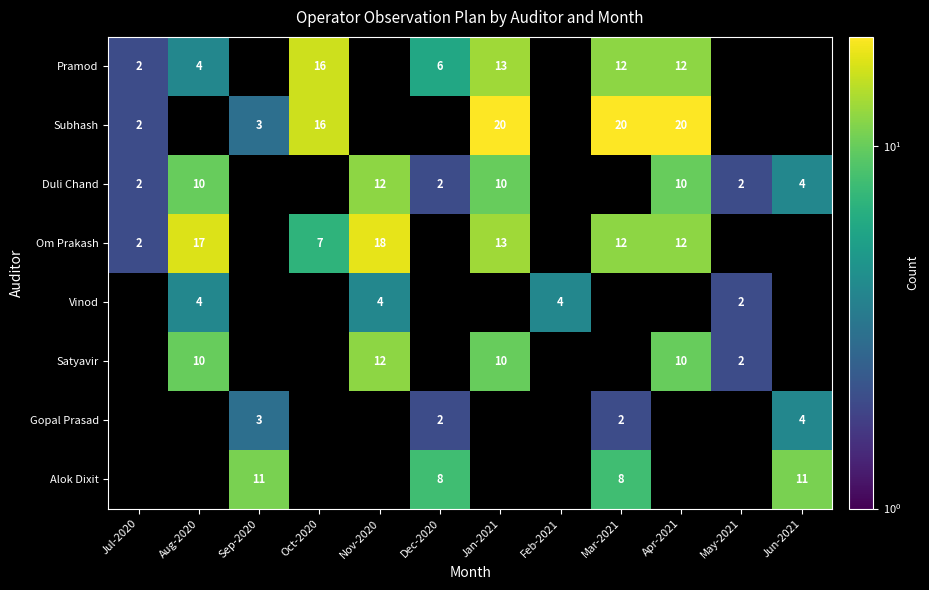

Is it true that Subhash equals 14 at Jan-2021?

False